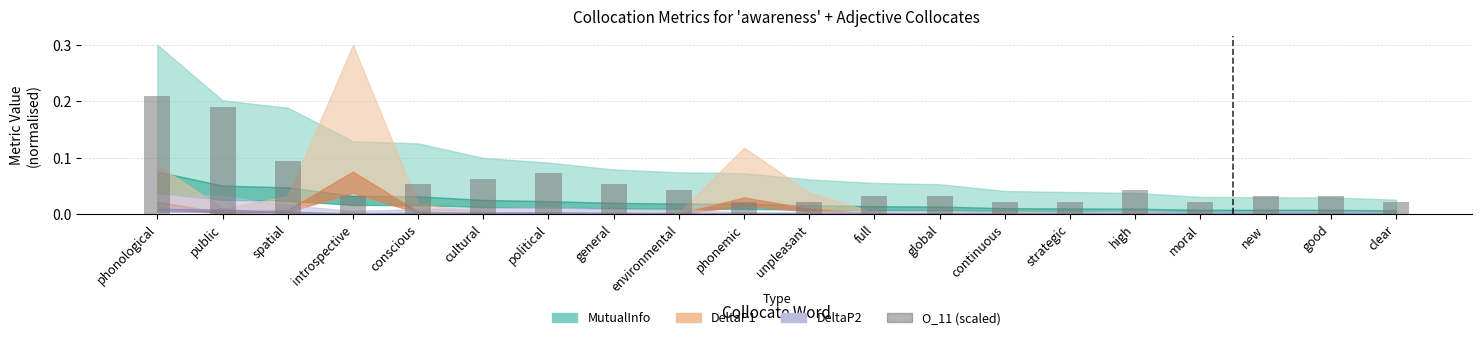

What is the label of the 11th bar from the left?

unpleasant